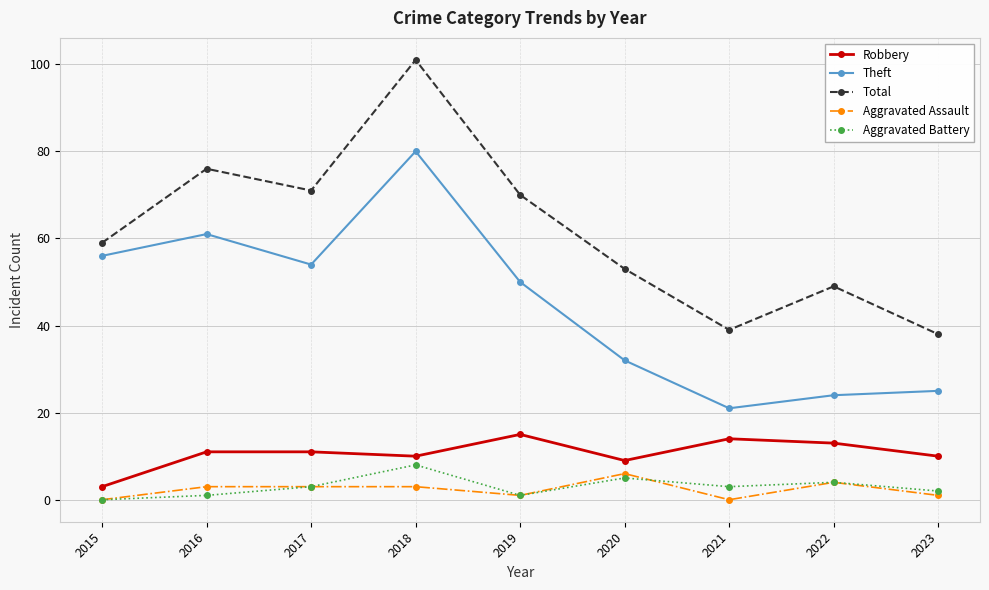

Reading left to right, list all the values displayed in this chart.

Robbery: 3	11	11	10	15	9	14	13	10
Theft: 56	61	54	80	50	32	21	24	25
Total: 59	76	71	101	70	53	39	49	38
Aggravated Assault: 0	3	3	3	1	6	0	4	1
Aggravated Battery: 0	1	3	8	1	5	3	4	2